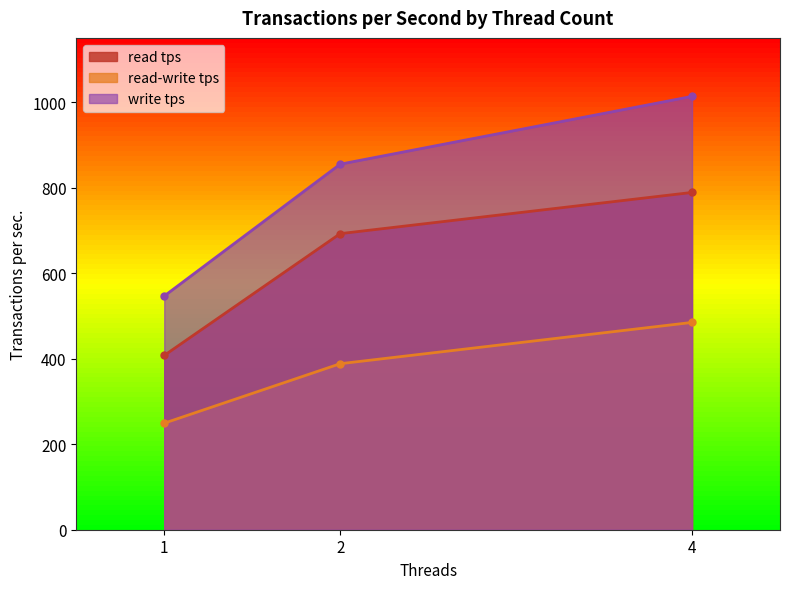

The read-write tps series shows 249.1 at 1. True or false?

True